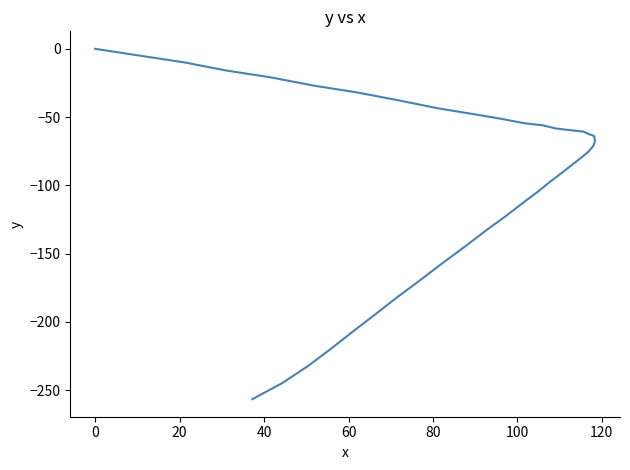

Reading left to right, transcribe all the data shown in this chart.

0.0	-4.9	-9.8	-15.9	-20.9	-26.9	-31.9	-37.8	-43.5	-47.7	-51.3	-54.5	-56.0	-58.3	-59.3	-60.0	-60.6	-62.3	-63.9	-67.6	-71.1	-75.4	-79.5	-85.8	-90.9	-98.2	-104.5	-113.8	-123.1	-132.5	-145.0	-156.4	-168.9	-181.3	-195.0	-206.4	-220.0	-232.5	-244.8	-256.6